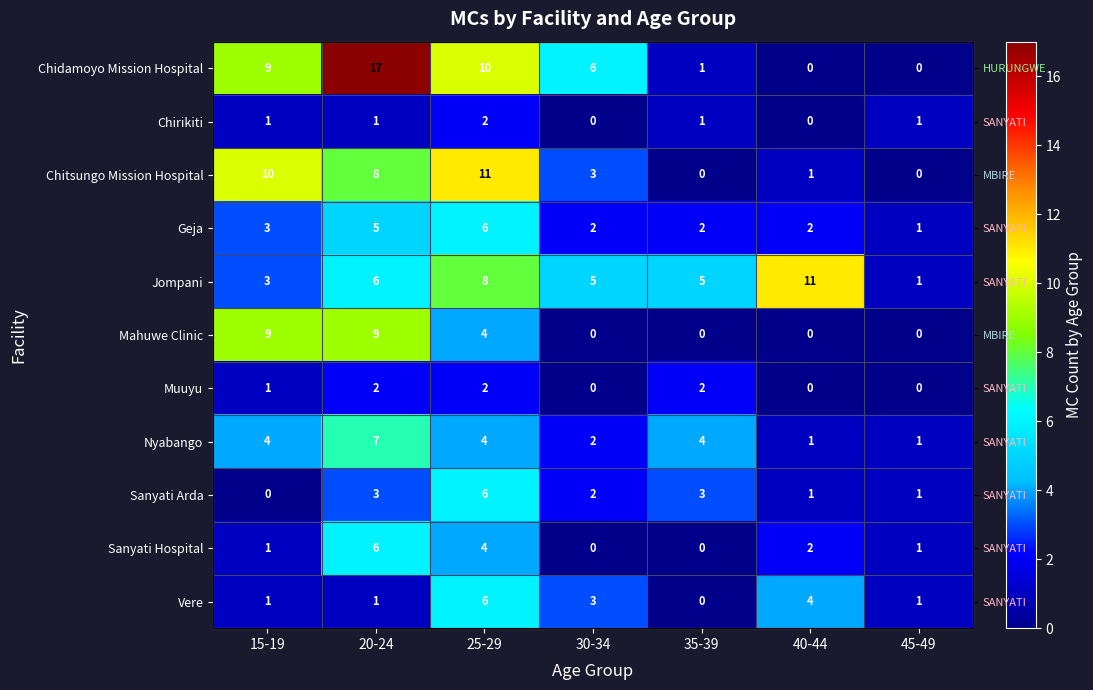

Is the value of Sanyati Hospital at 45-49 greater than the value of Mahuwe Clinic at 35-39?

Yes